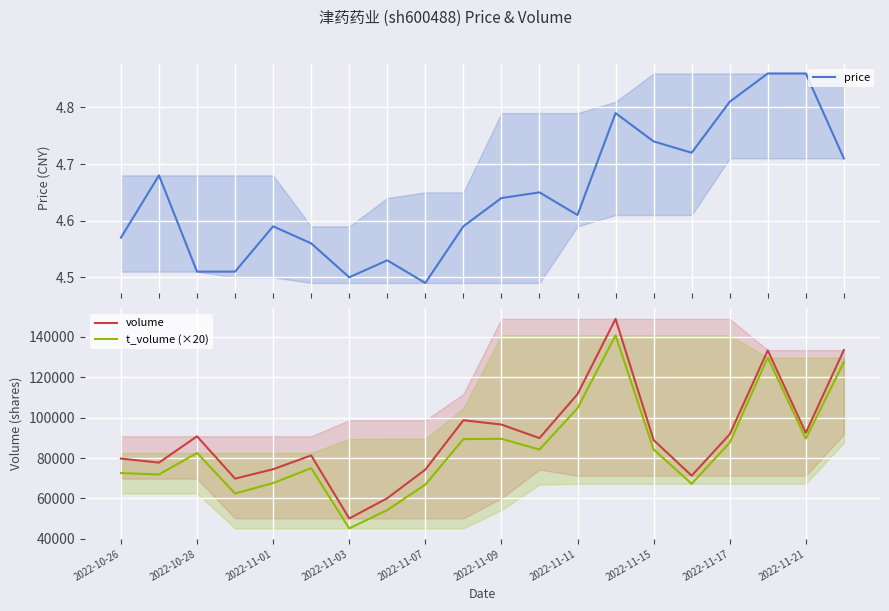

Rank the series at 11 from highest to lowest value.

volume, t_volume (×20), price